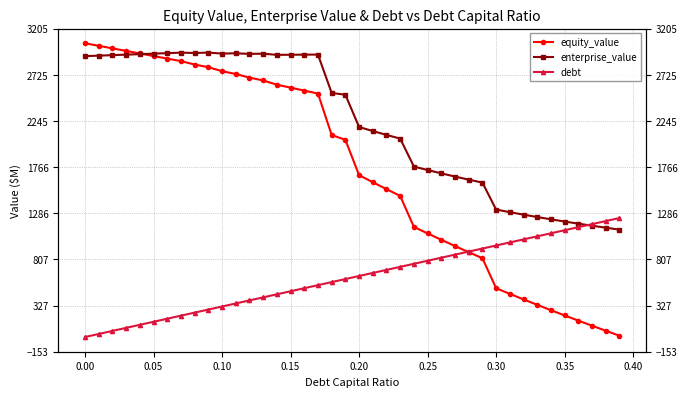

What is the difference between the maximum and minimum values in the equity_value series?

3038.4